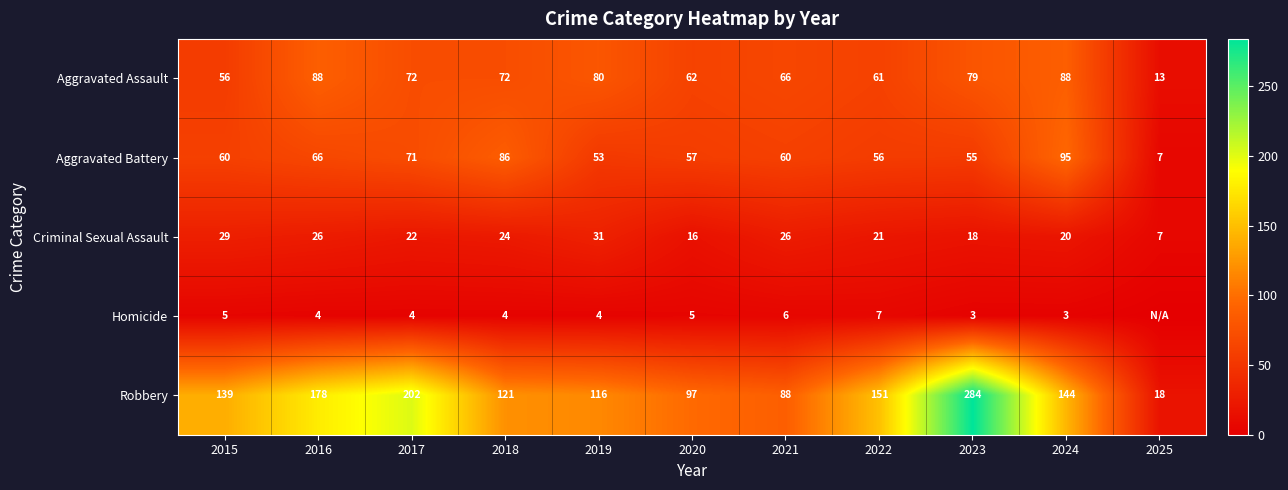

Which category has the lowest value across all series?

2025